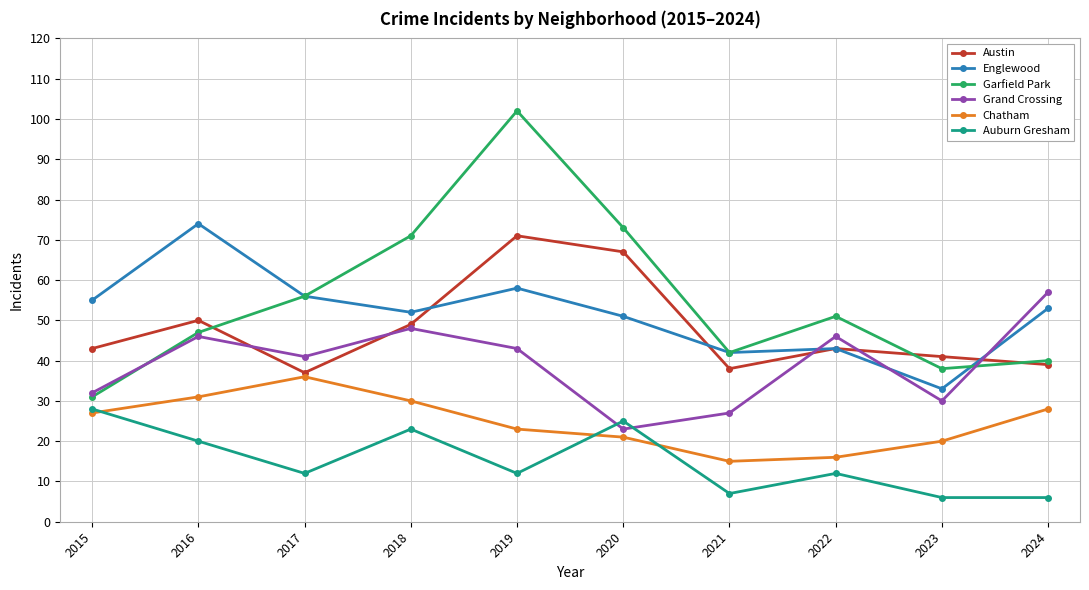

What is the spread (max minus min) of values at 2016?

54